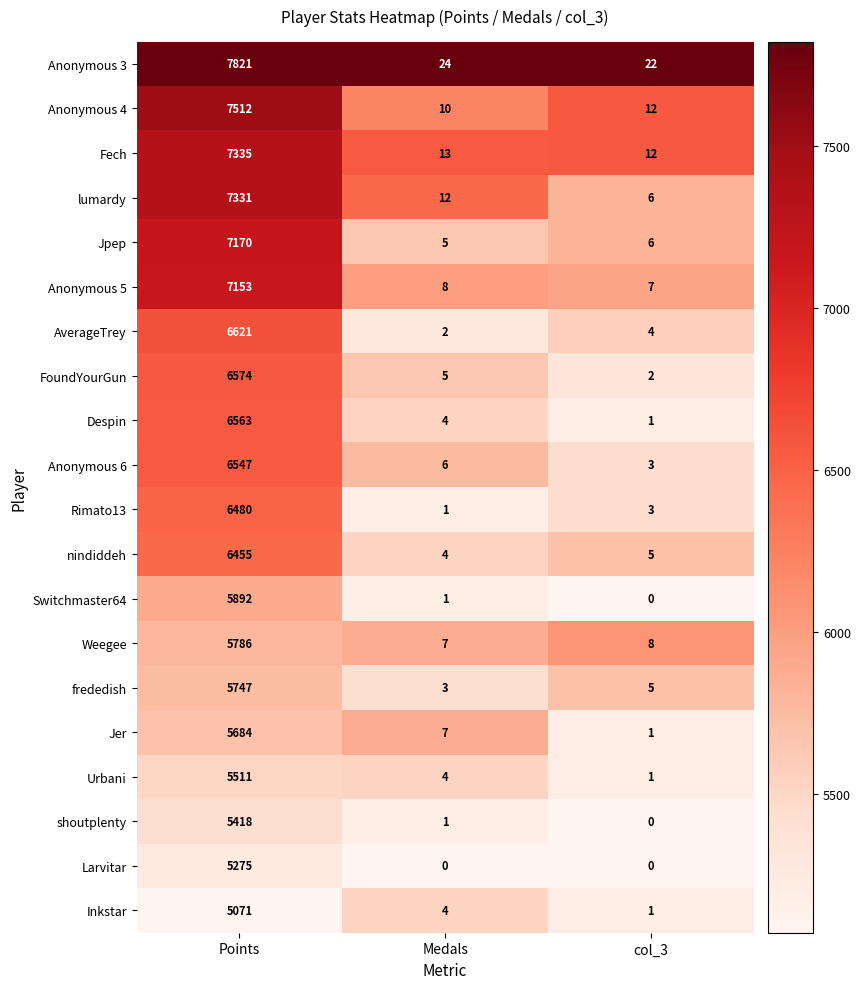

Which series has the widest spread of values?

Anonymous 3